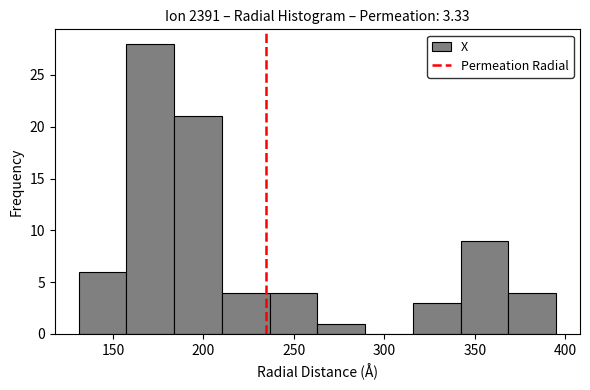

Reading left to right, list every bar in this chart as the range it spans on the x-axis followed by its height. Neither the bar edges nor the heights are printed on the chart, so give them approximately, as read against the axes.

130 to 155: 6
155 to 185: 28
185 to 210: 21
210 to 235: 4
235 to 265: 4
265 to 290: 1
290 to 315: 0
315 to 340: 3
340 to 370: 9
370 to 395: 4